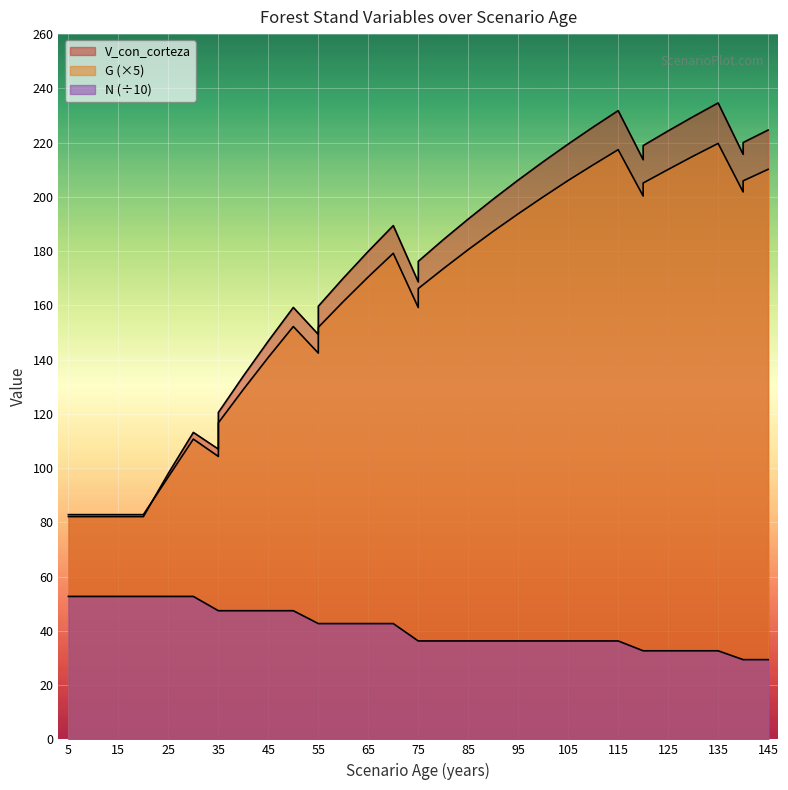

At which category is the sum across all series the highest?

135